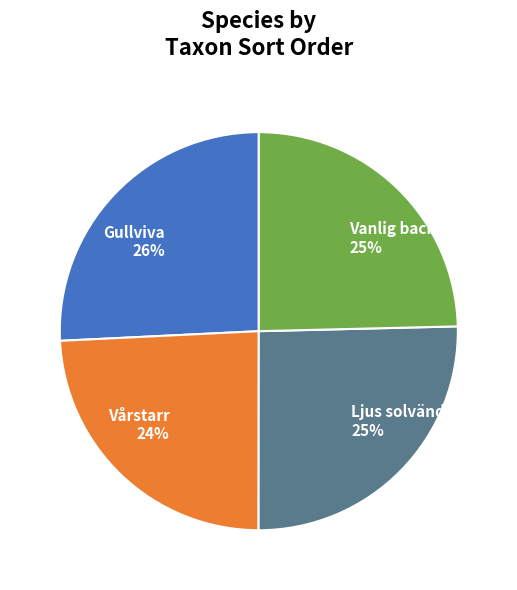

Which has a higher value, Vanlig backsippa 25% or Gullviva 26%?

Gullviva 26%